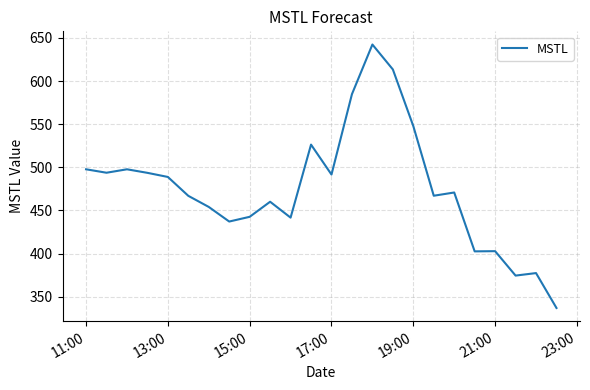

What is the minimum value shown in the chart?

336.8